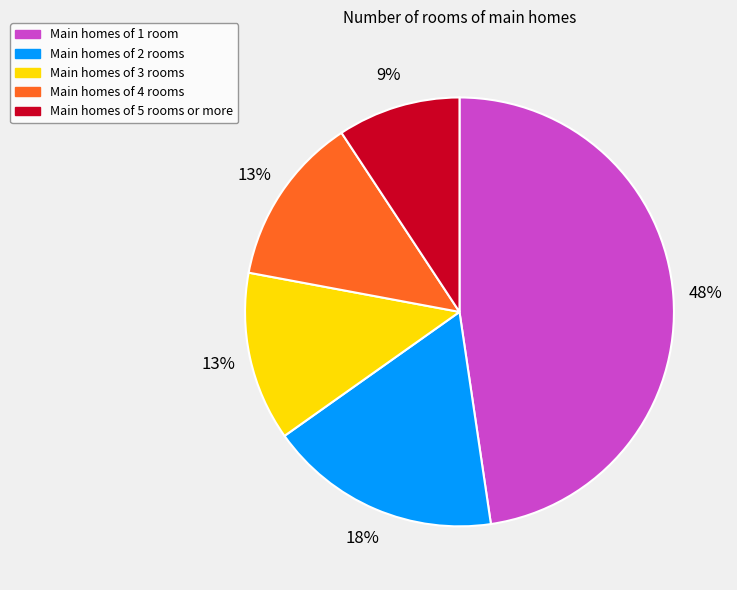

Combined, do Main homes of 5 rooms or more and Main homes of 2 rooms account for over 50%?

No